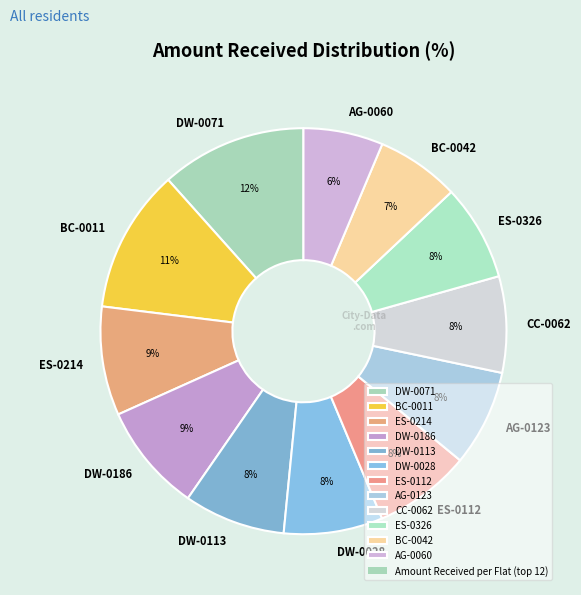

Do AG-0060 and CC-0062 together represent more than half of the pie?

No